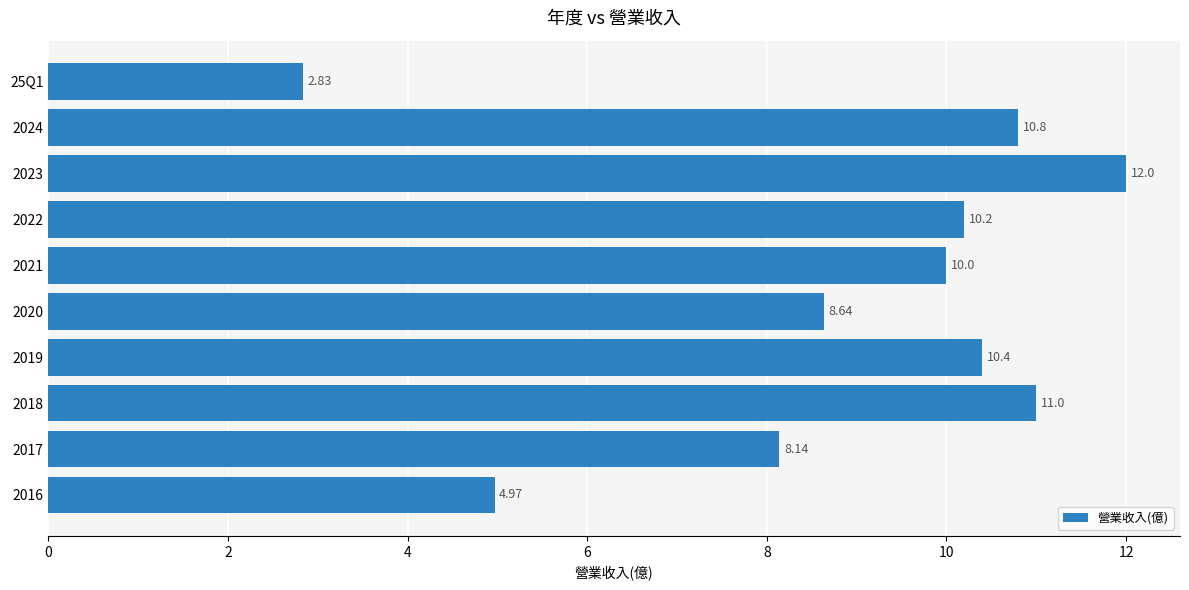

Where is the data nearest to the value 7?

2017